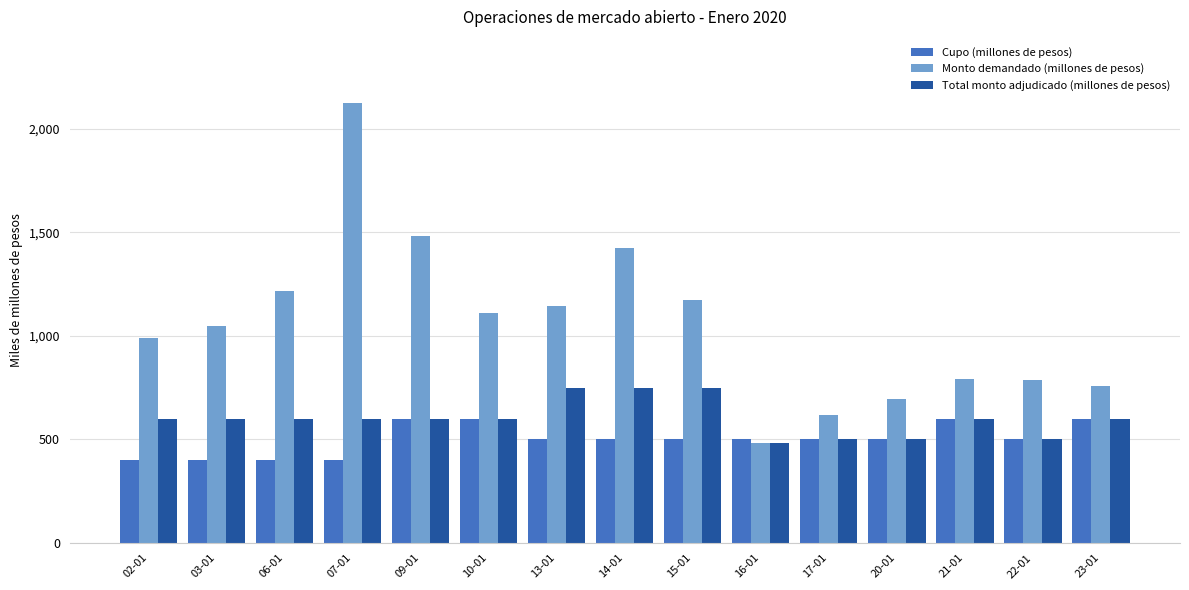

What is the difference between the maximum and minimum values in the Cupo (millones de pesos) series?

200